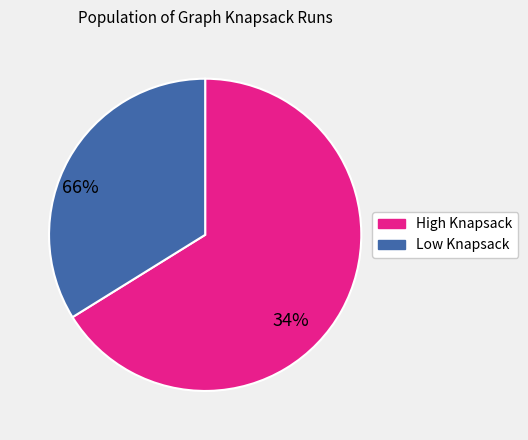

Does any single category account for the majority?

Yes